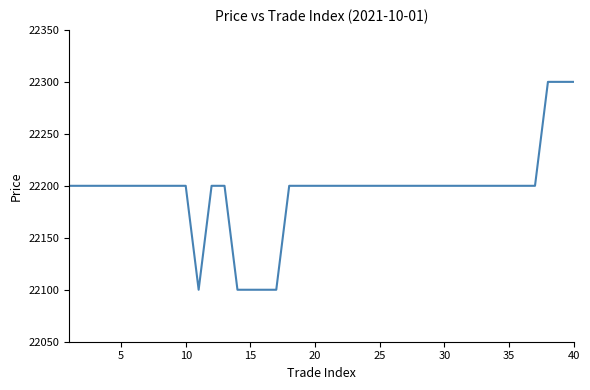

What is the difference between the maximum and minimum values?

200